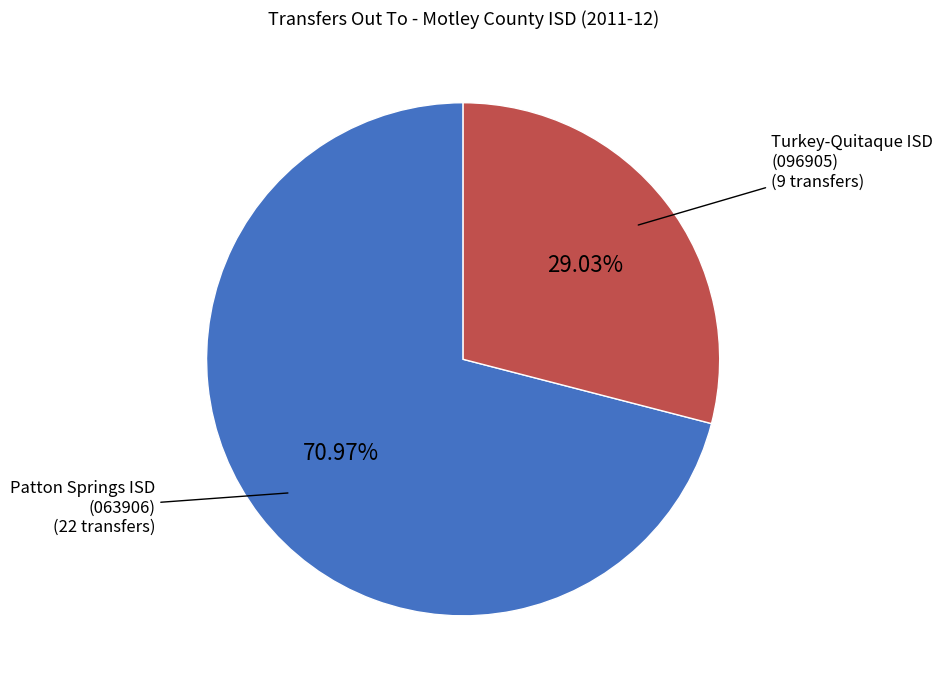

What percentage is the Turkey-Quitaque ISD (096905) slice, to the nearest percent?

29%